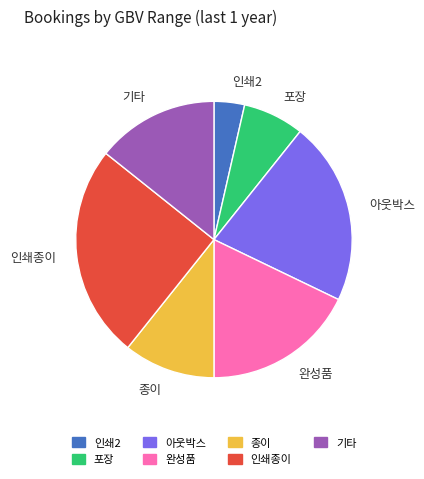

Which category has the biggest portion of the pie?

인쇄종이